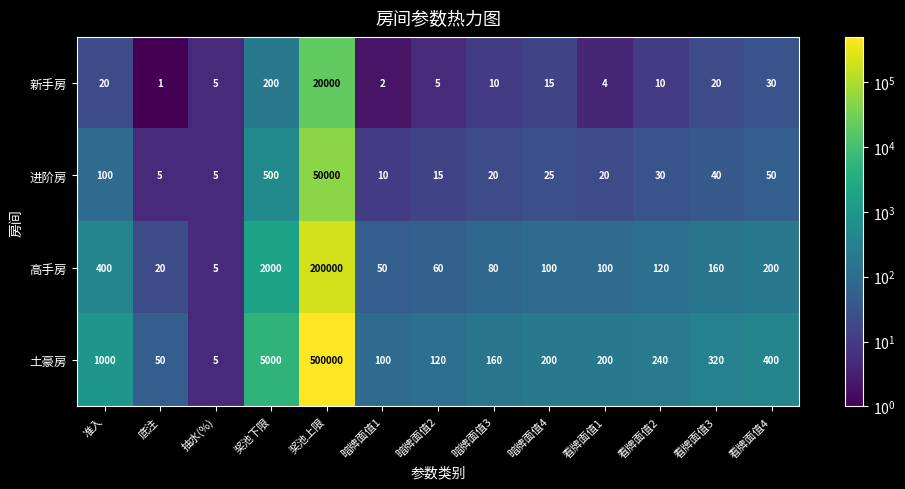

What is the spread (max minus min) of values at 看牌面值3?

300